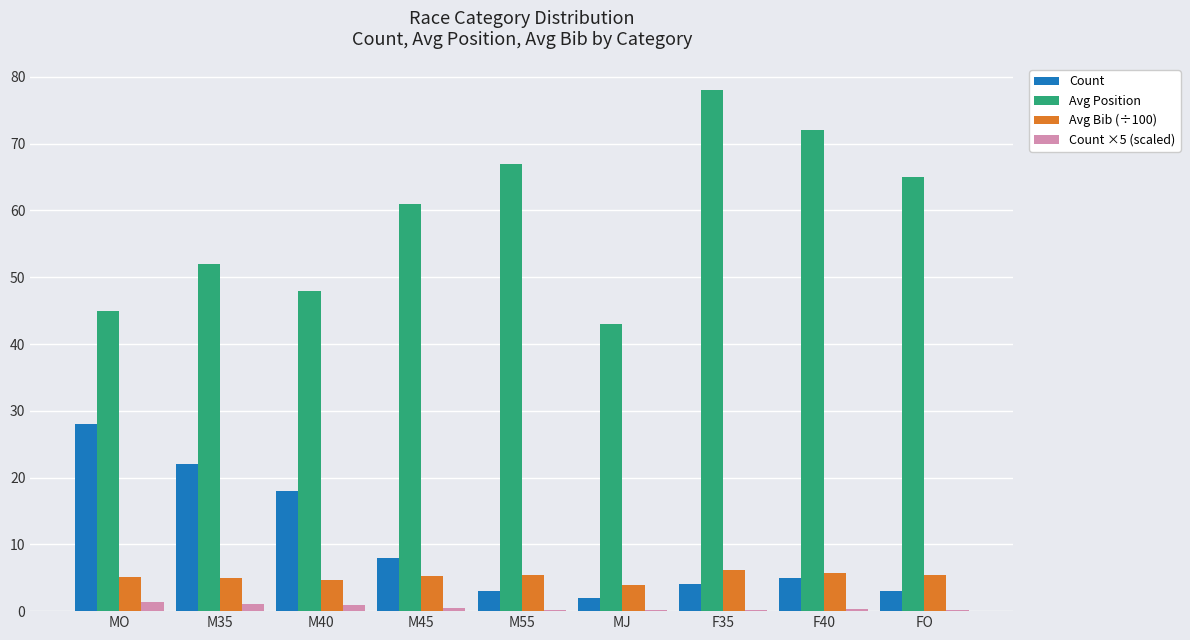

The value of Count at M35 is 22.0. True or false?

True